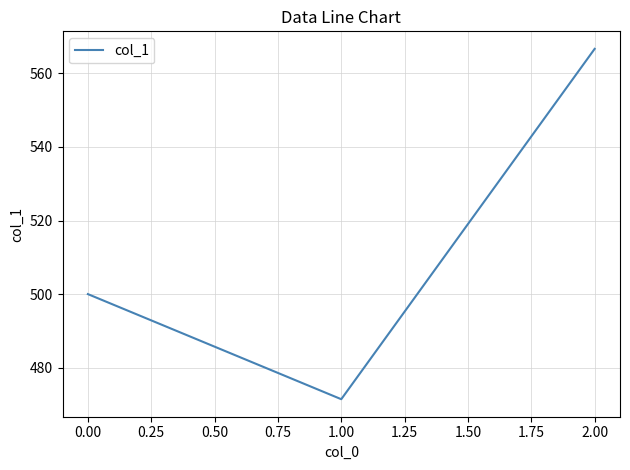

Approximately how many times larger is the value at 1.00 compared to 0.00?

0.9